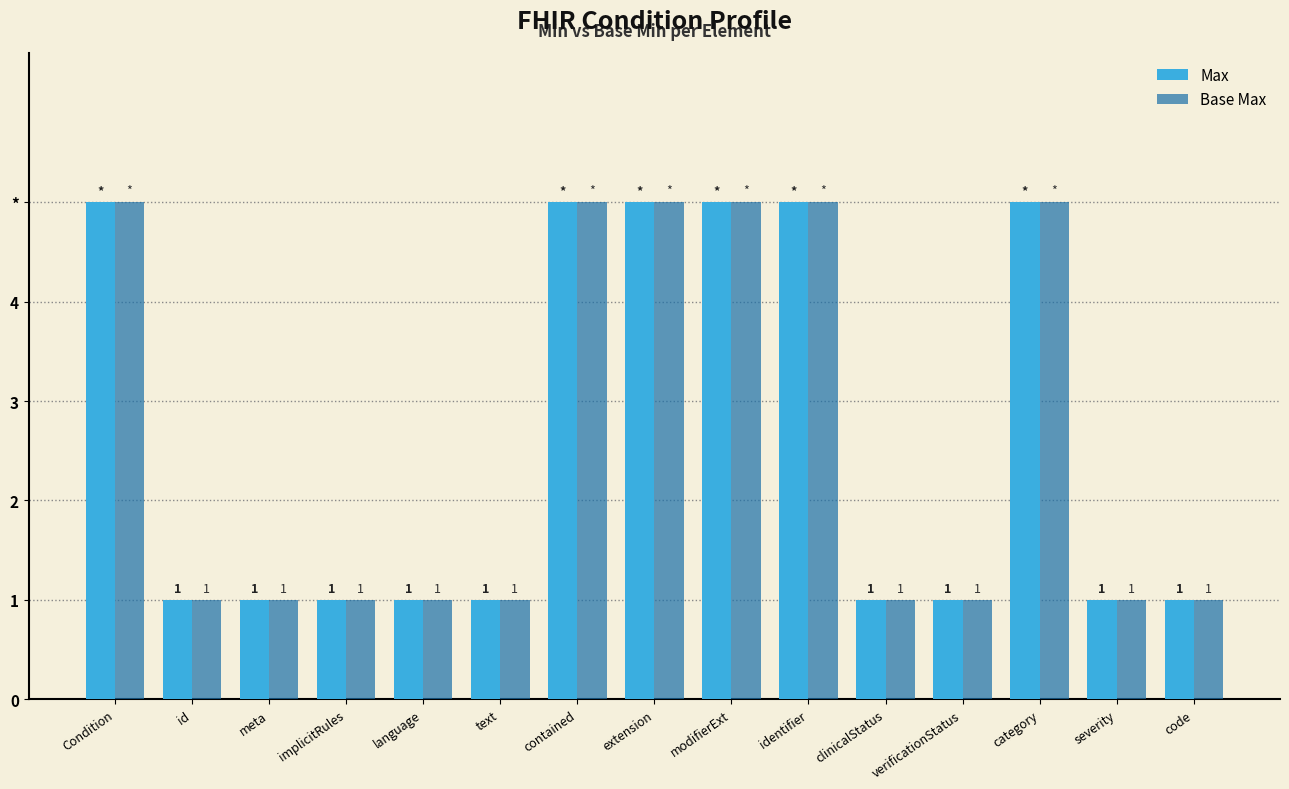

Reading left to right, list all the values displayed in this chart.

Max: Condition=5	id=1	meta=1	implicitRules=1	language=1	text=1	contained=5	extension=5	modifierExt=5	identifier=5	clinicalStatus=1	verificationStatus=1	category=5	severity=1	code=1
Base Max: Condition=5	id=1	meta=1	implicitRules=1	language=1	text=1	contained=5	extension=5	modifierExt=5	identifier=5	clinicalStatus=1	verificationStatus=1	category=5	severity=1	code=1